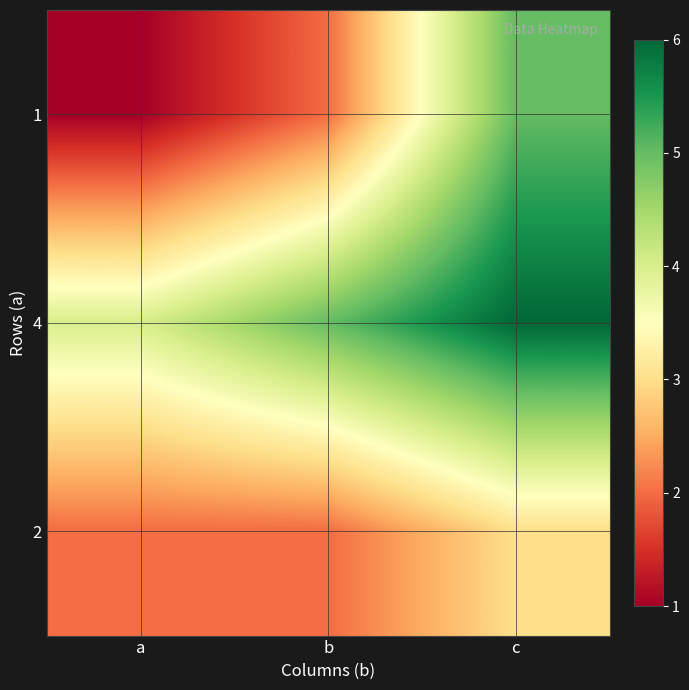

Reading right to left, what are all the values shown in this chart?

1: c=5	b=2	a=1
4: c=6	b=5	a=4
2: c=3	b=2	a=2